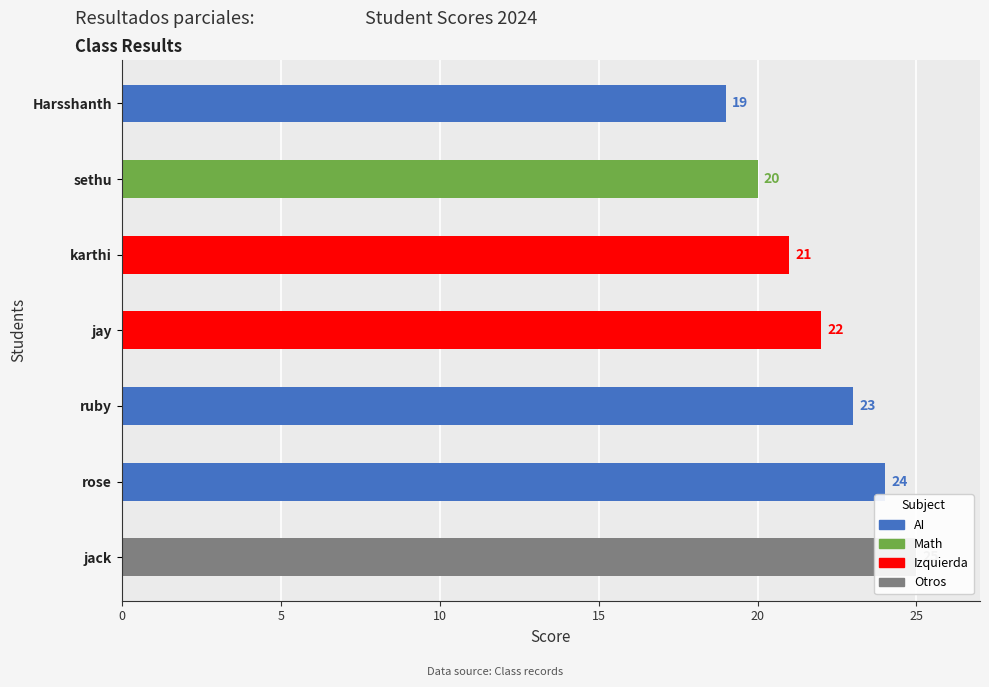

What is the smallest value displayed?

19